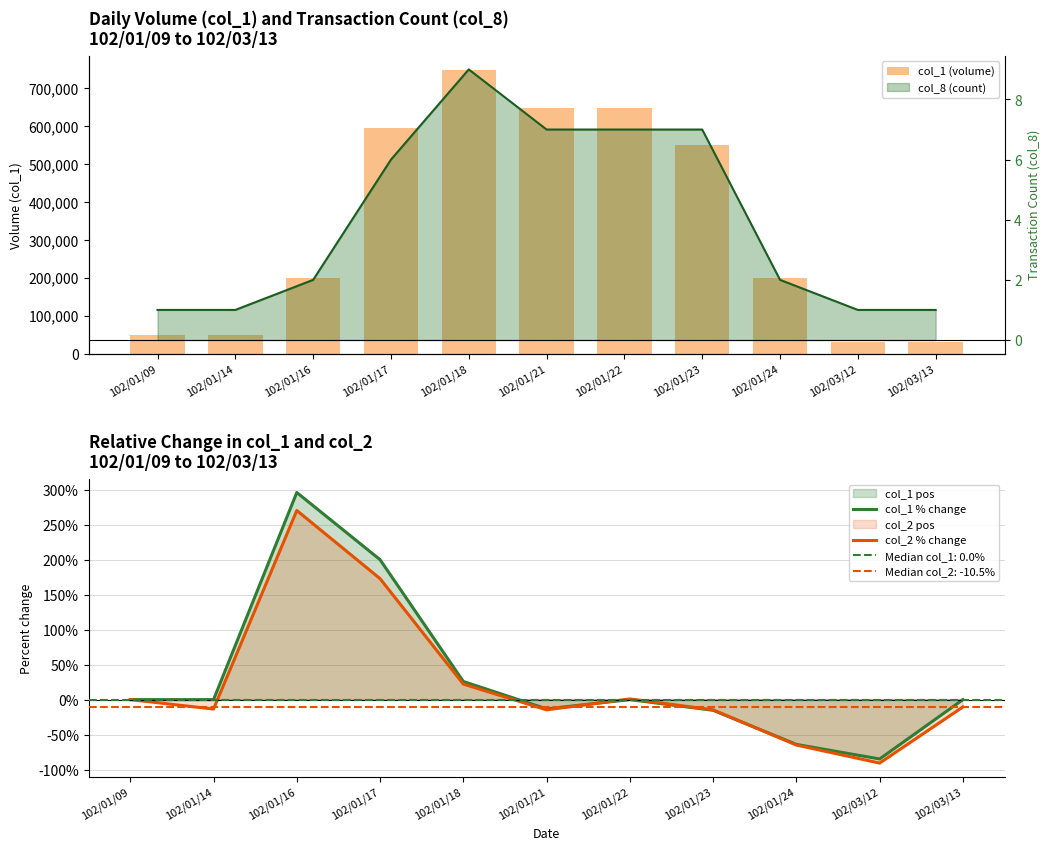

What is the value of the col_2 % change bar at the 10th from the left?

-90.7